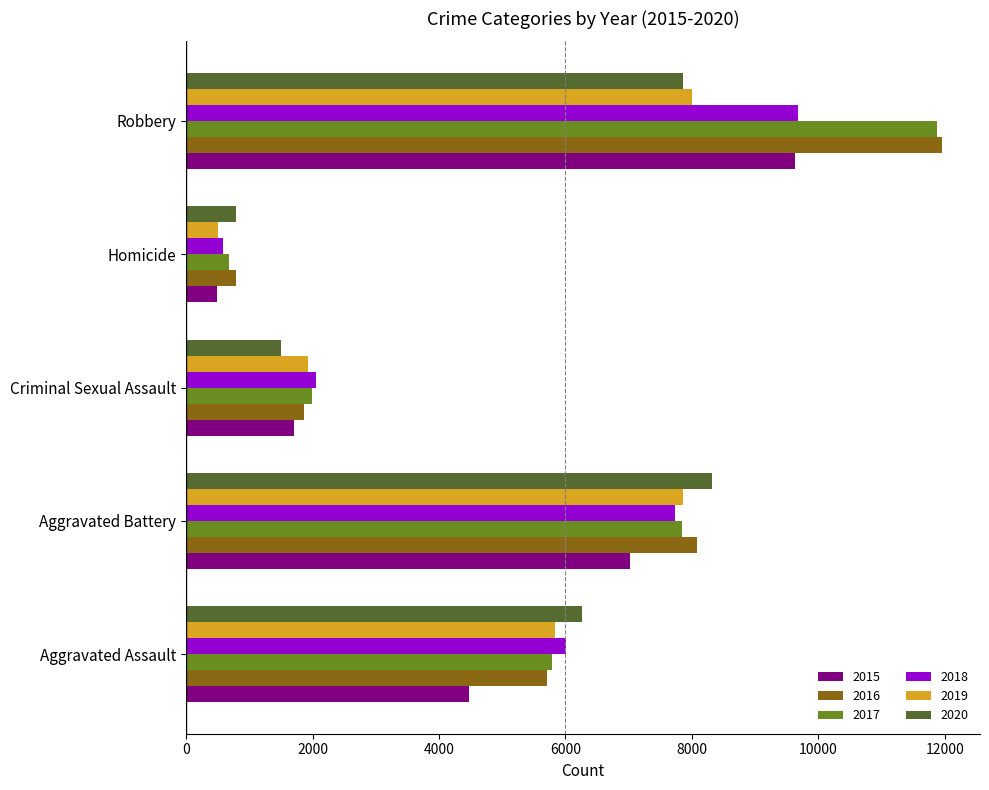

Is it true that 2018 equals 3703 at Aggravated Assault?

False